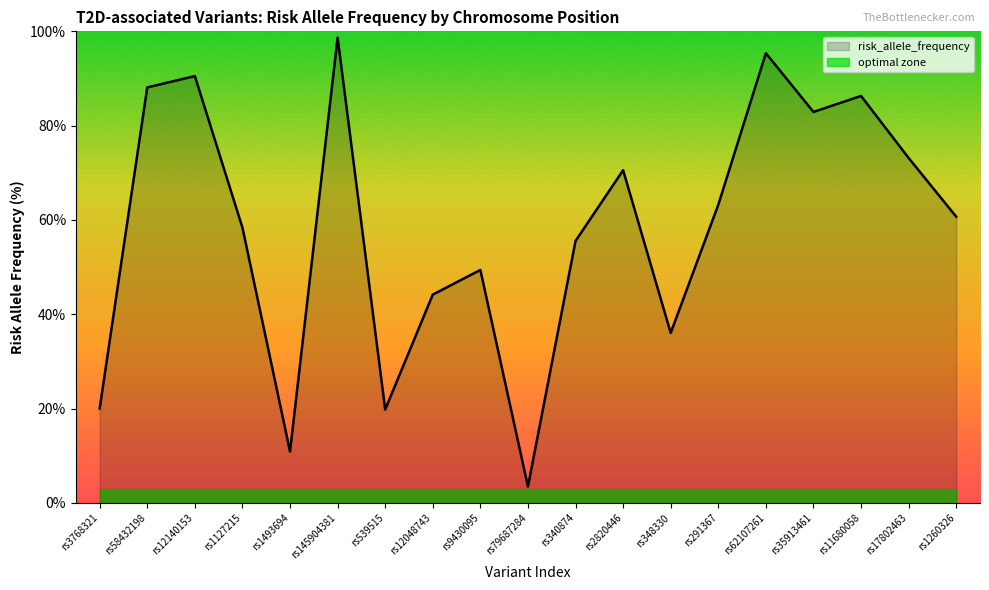

What is the maximum value shown in the chart?

98.7